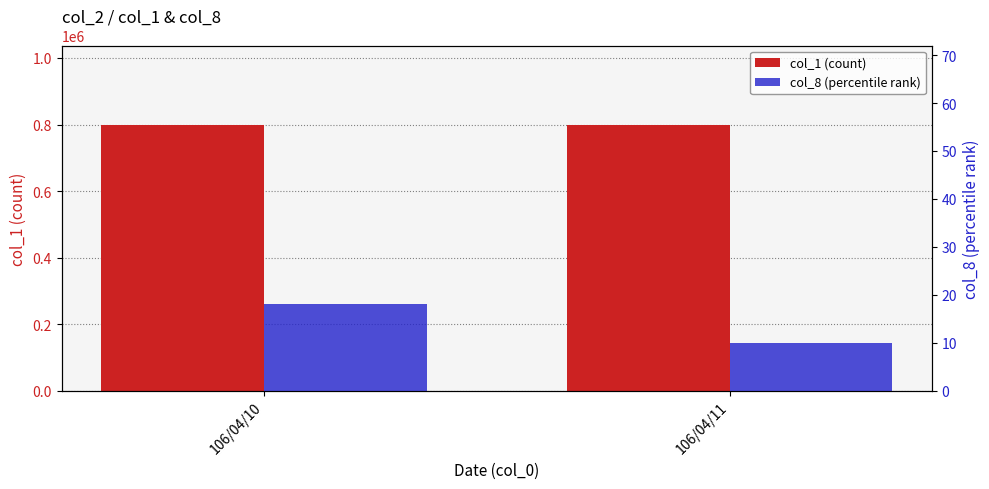

How many bars are there in each group?

2